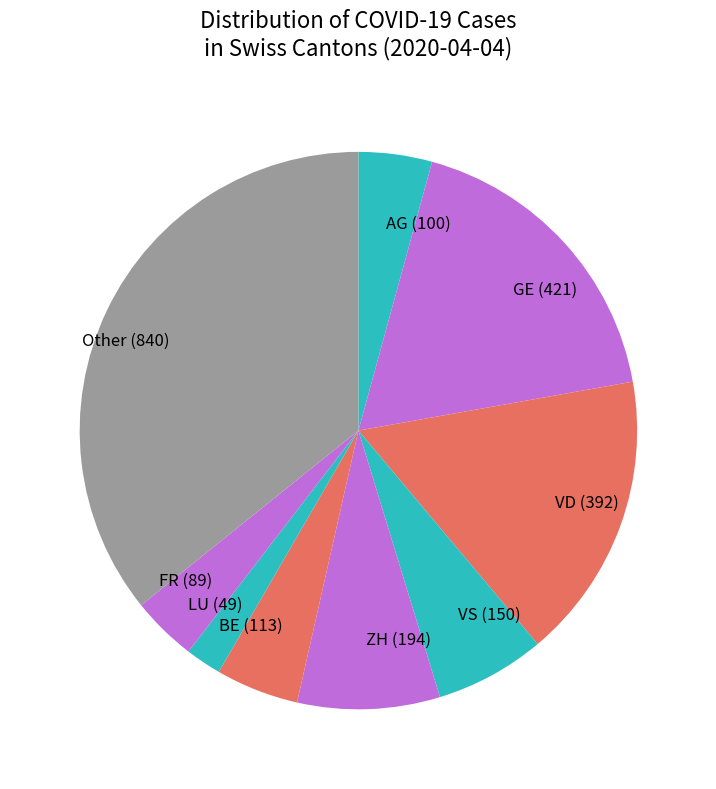

Is there a majority slice in this chart?

No